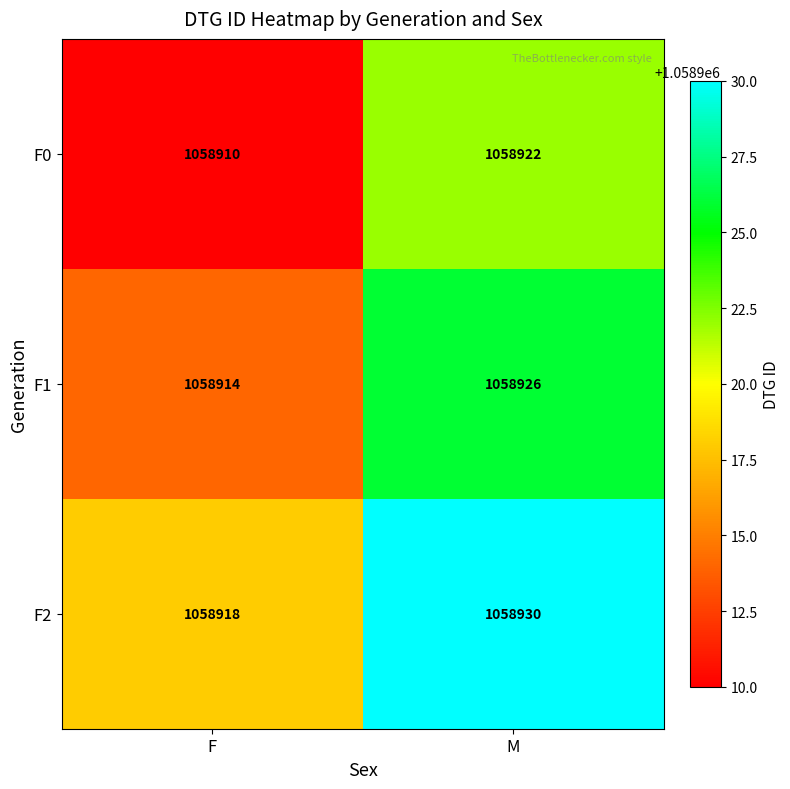

The value of F0 at M is 536307. True or false?

False